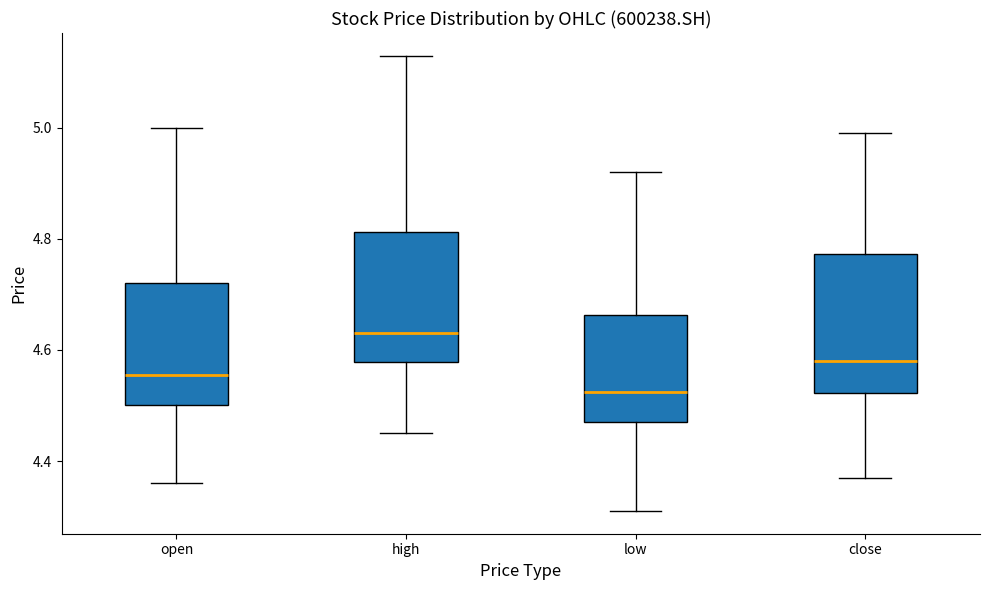

Reading left to right, read every box against the y-axis: the position of its median line, the range the box covers, and the ends of its whiskers. The values are not printed on the chart, so give them approximately, as read against the axis.

open: median 4.56, box 4.50 to 4.72, whiskers 4.36 to 5.00
high: median 4.64, box 4.58 to 4.82, whiskers 4.46 to 5.14
low: median 4.52, box 4.48 to 4.66, whiskers 4.32 to 4.92
close: median 4.58, box 4.52 to 4.78, whiskers 4.38 to 5.00